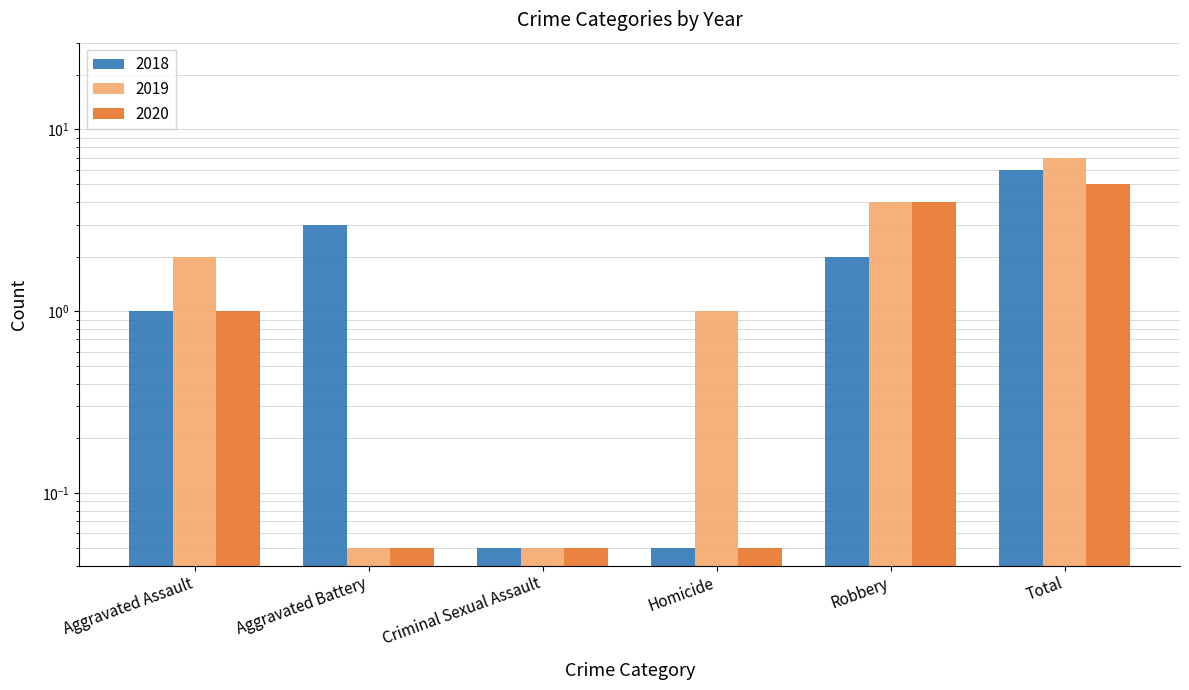

What is the sum of all 2019 values?

14.1